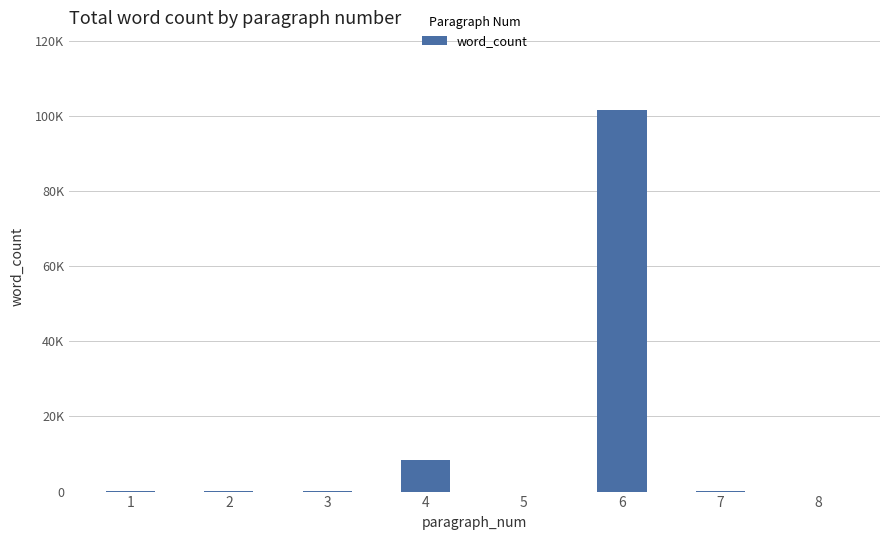

What is the difference between the maximum and minimum values?

101427